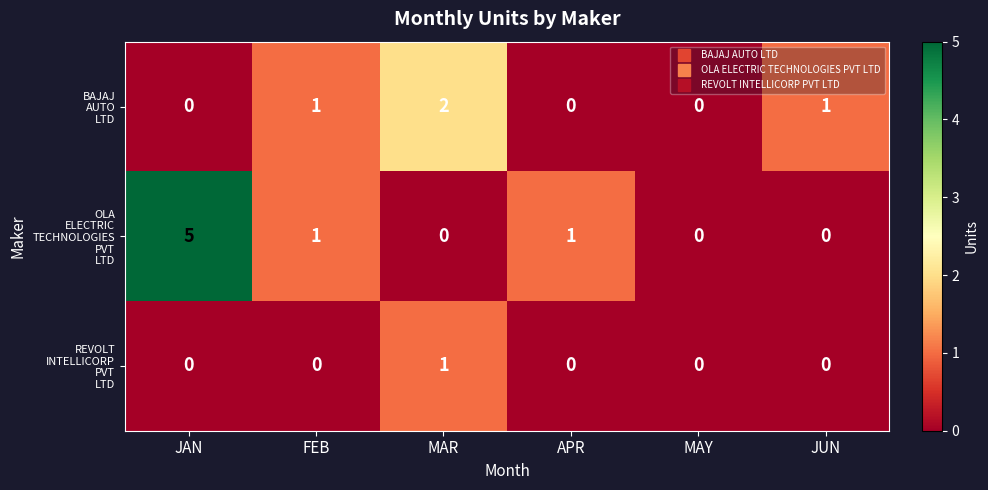

What is the maximum value shown in the chart?

5